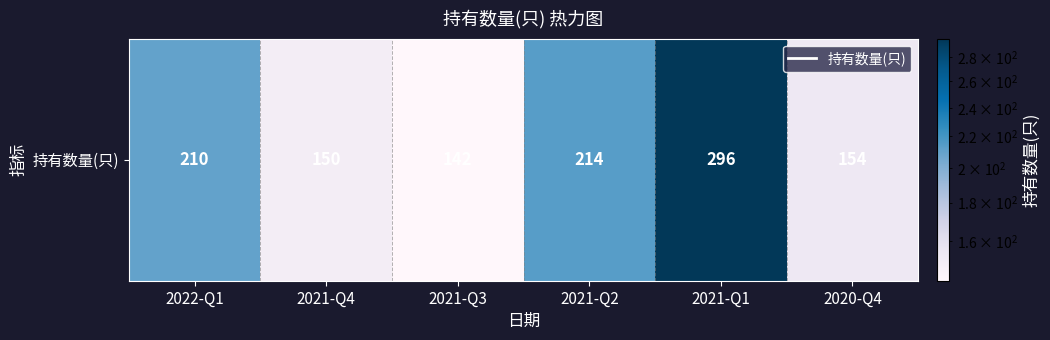

Rank the categories by value from highest to lowest.

2021-Q1, 2021-Q2, 2022-Q1, 2020-Q4, 2021-Q4, 2021-Q3